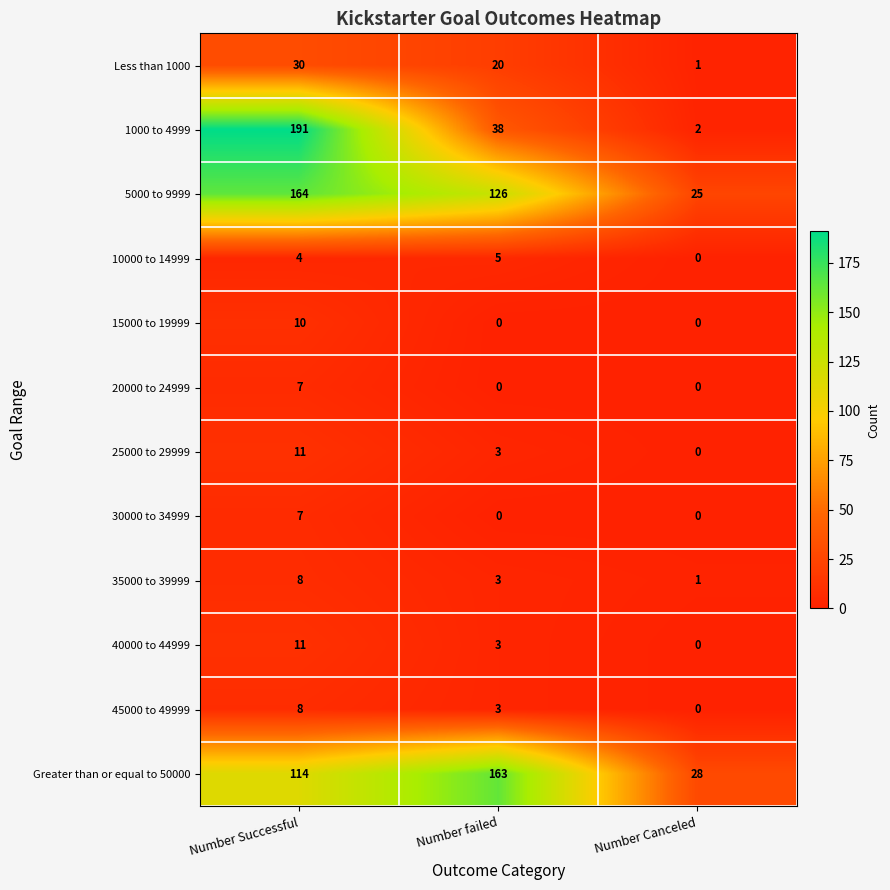

Count the number of categories in the chart.

3